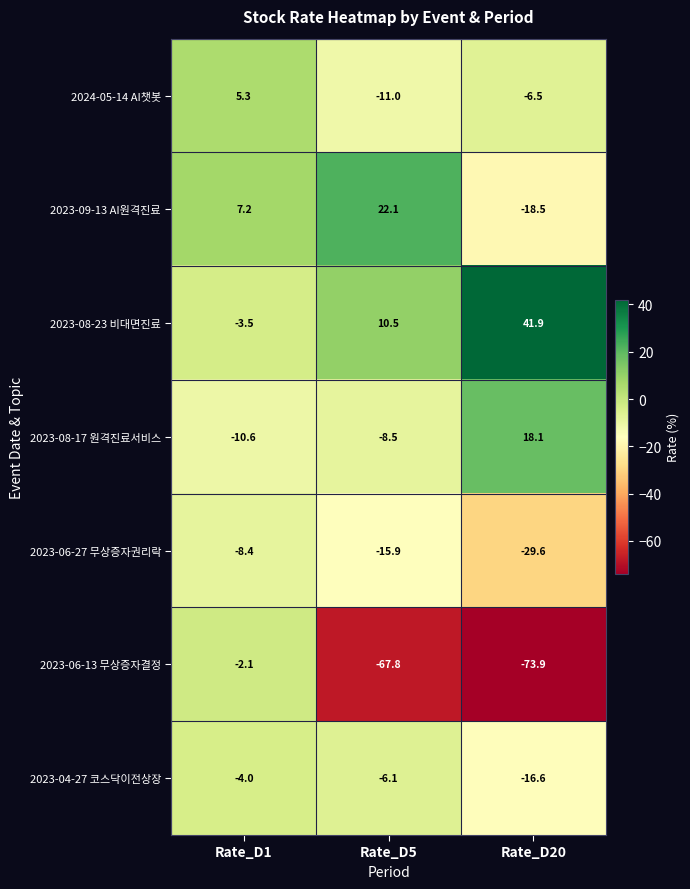

What value does the 2023-06-13 무상증자결정 series have at Rate_D5?

-67.8